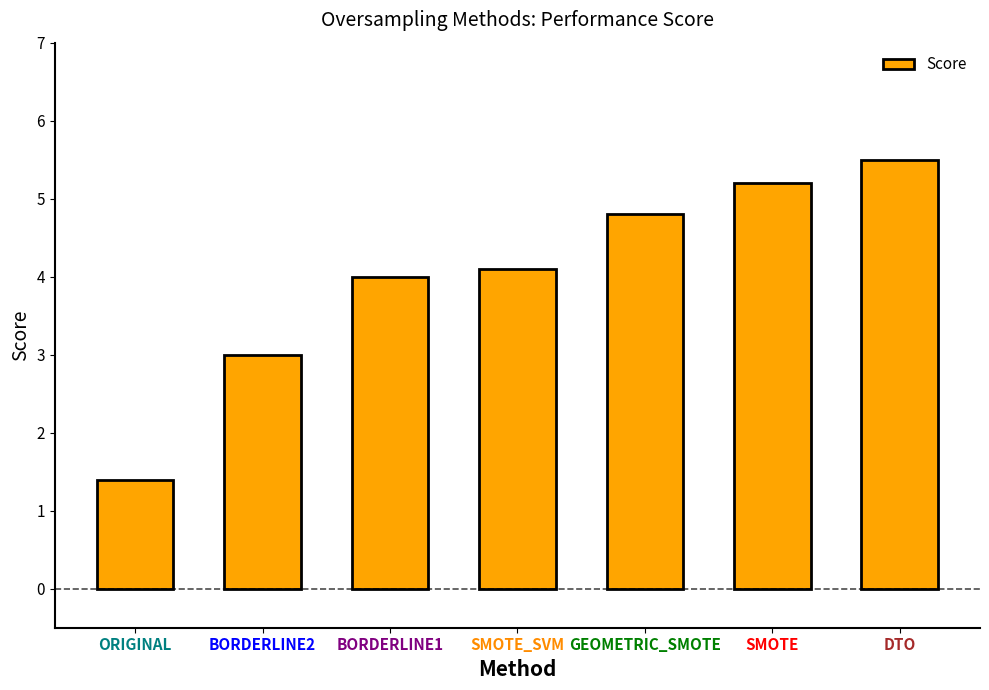

What is the label of the 7th bar from the right?

ORIGINAL